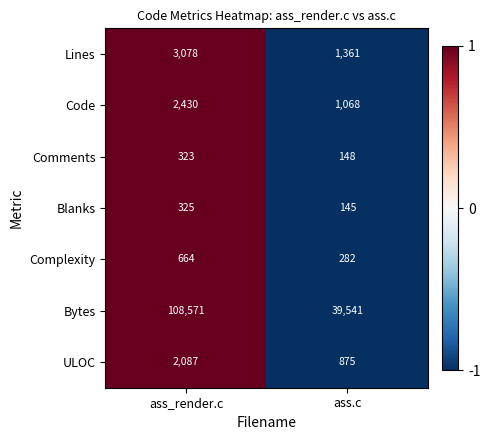

Rank the series by their maximum value, from lowest to highest.

Comments, Blanks, Complexity, ULOC, Code, Lines, Bytes